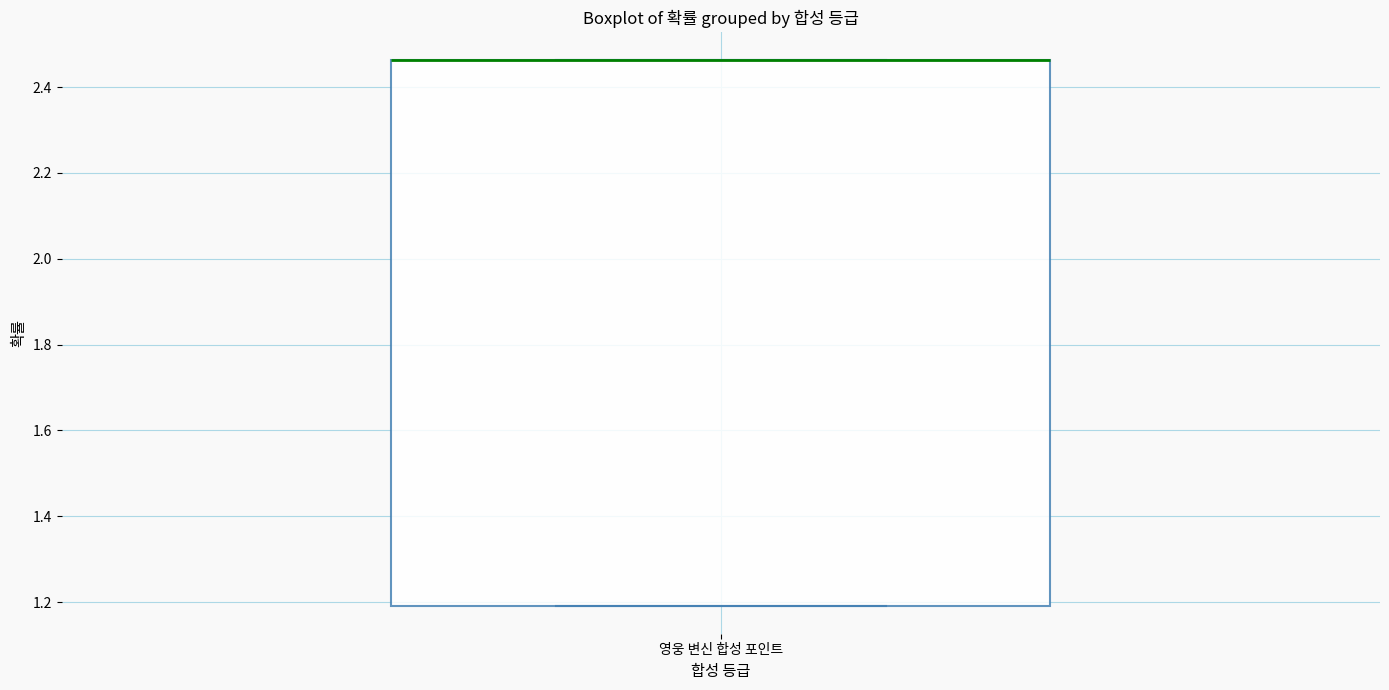

Where is the upper edge of the box for 영웅 변신 합성 포인트 on the y-axis? The values are not printed on the chart, so give them approximately, as read against the axis.

2.46